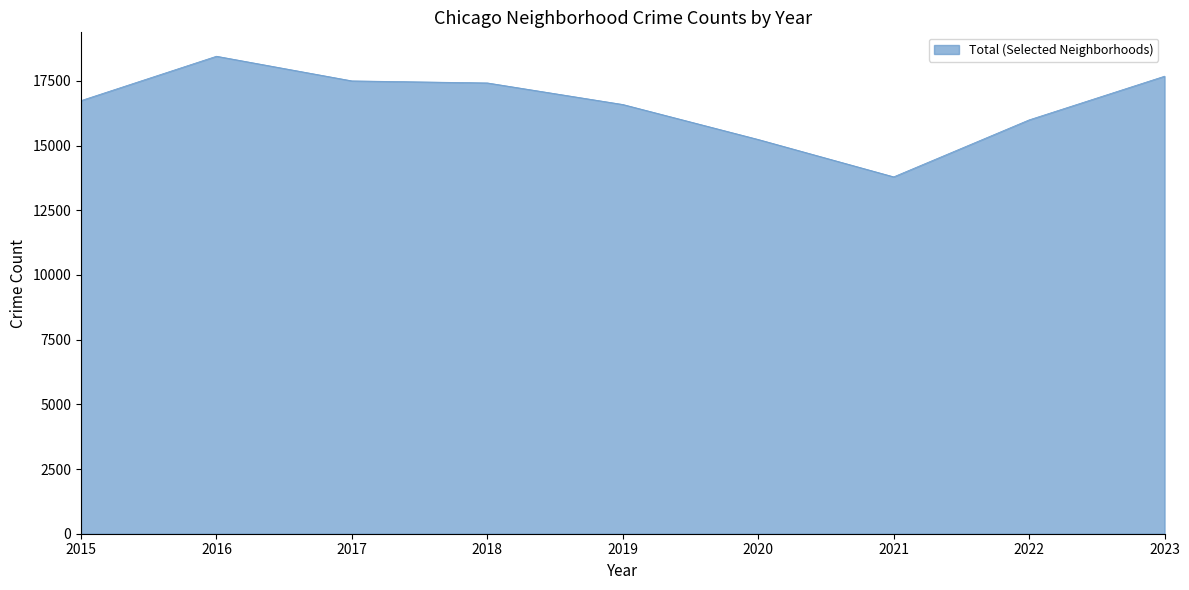

How many categories are shown in the chart?

9